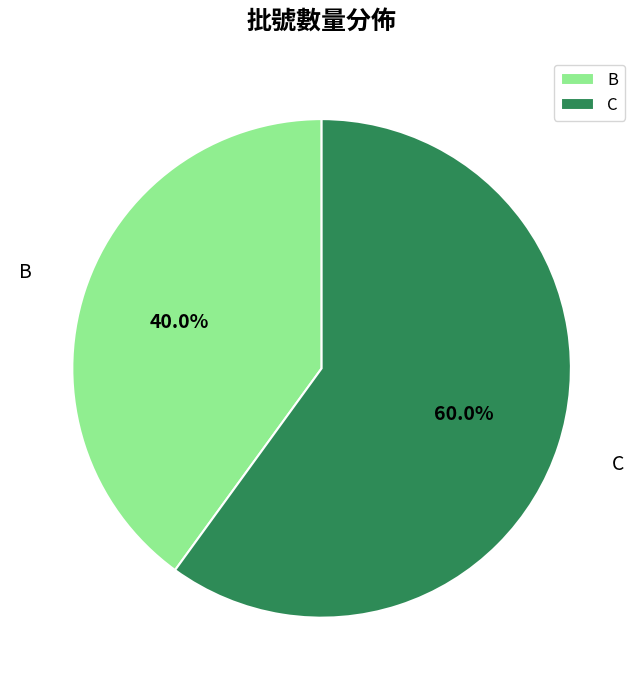

How many segments does this pie chart have?

2